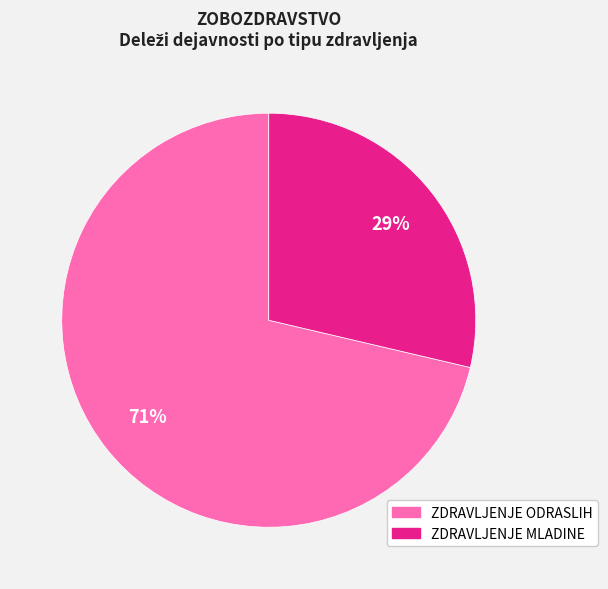

To the nearest percent, what is the average slice percentage?

50%